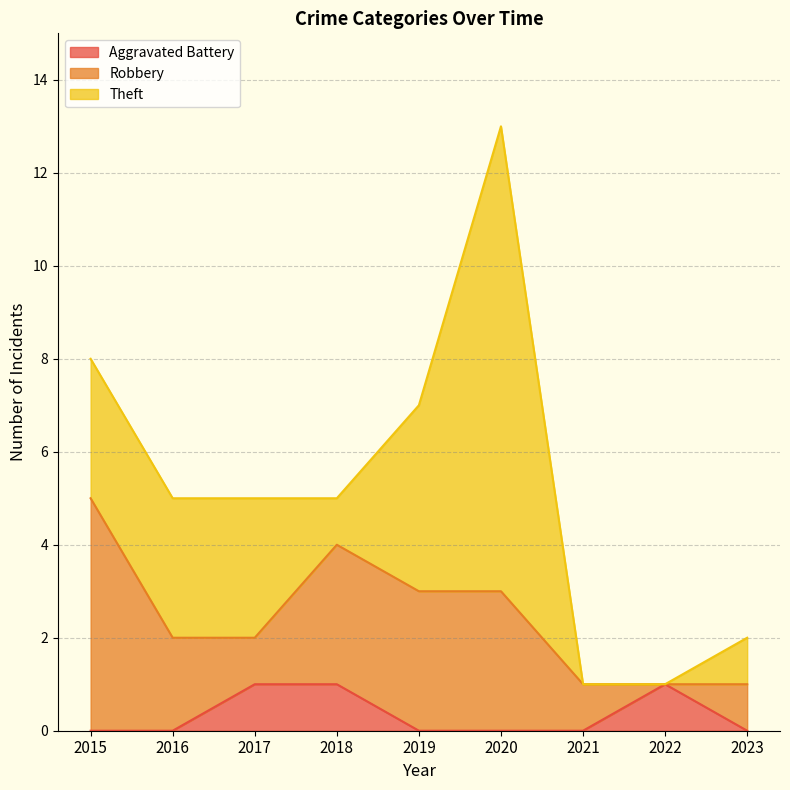

What are all the series names shown in the legend?

Aggravated Battery, Robbery, Theft